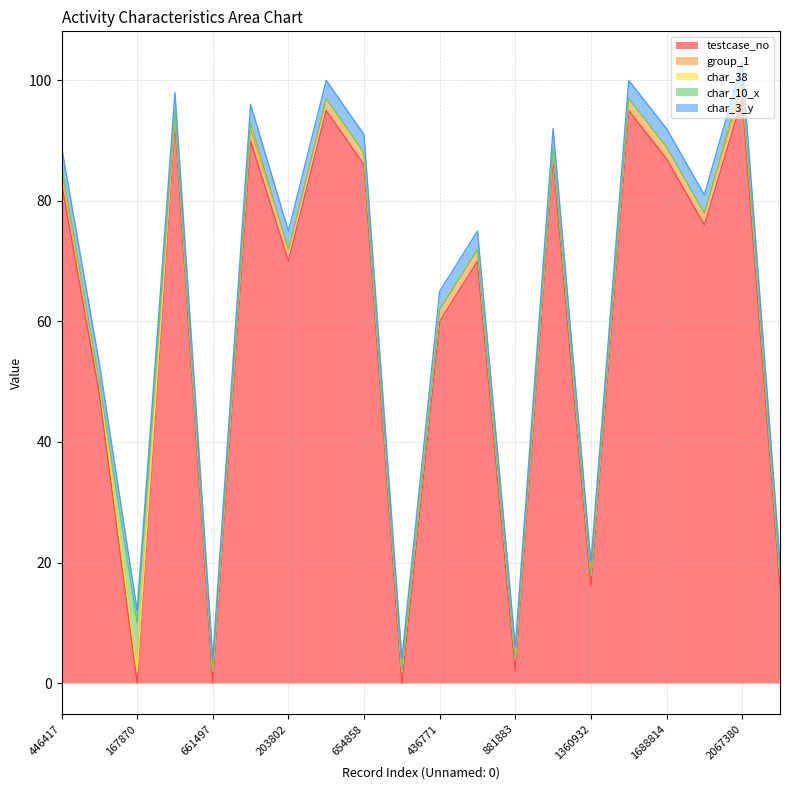

What is the total value across all series at 203802?

75